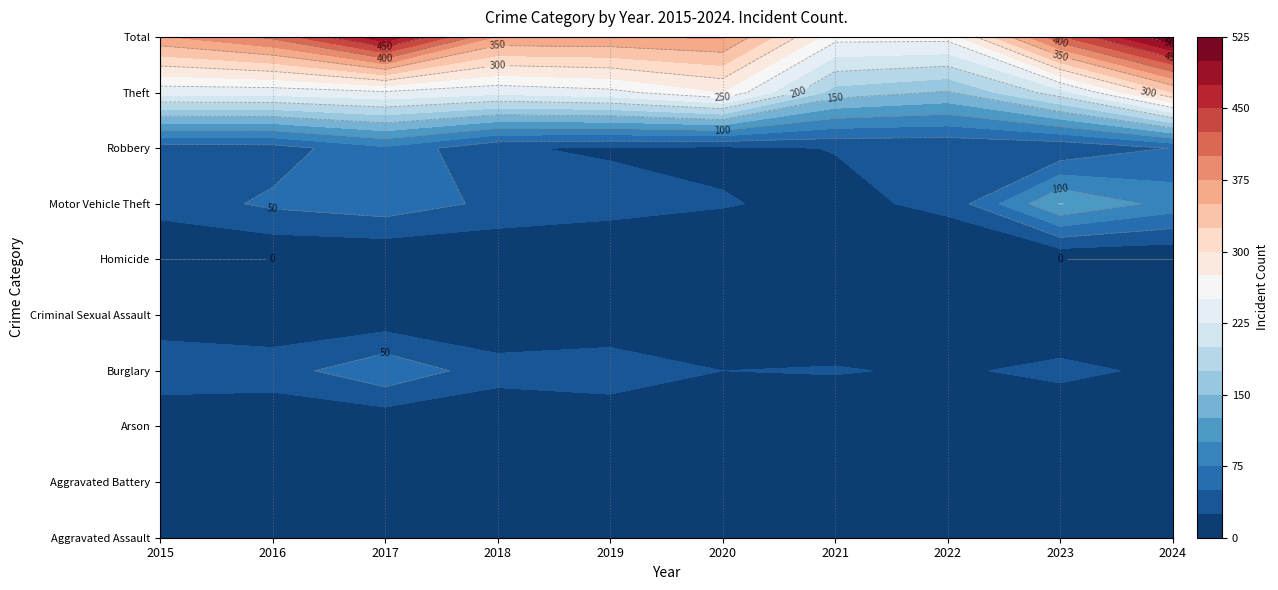

The Homicide series shows 1 at 2017. True or false?

True